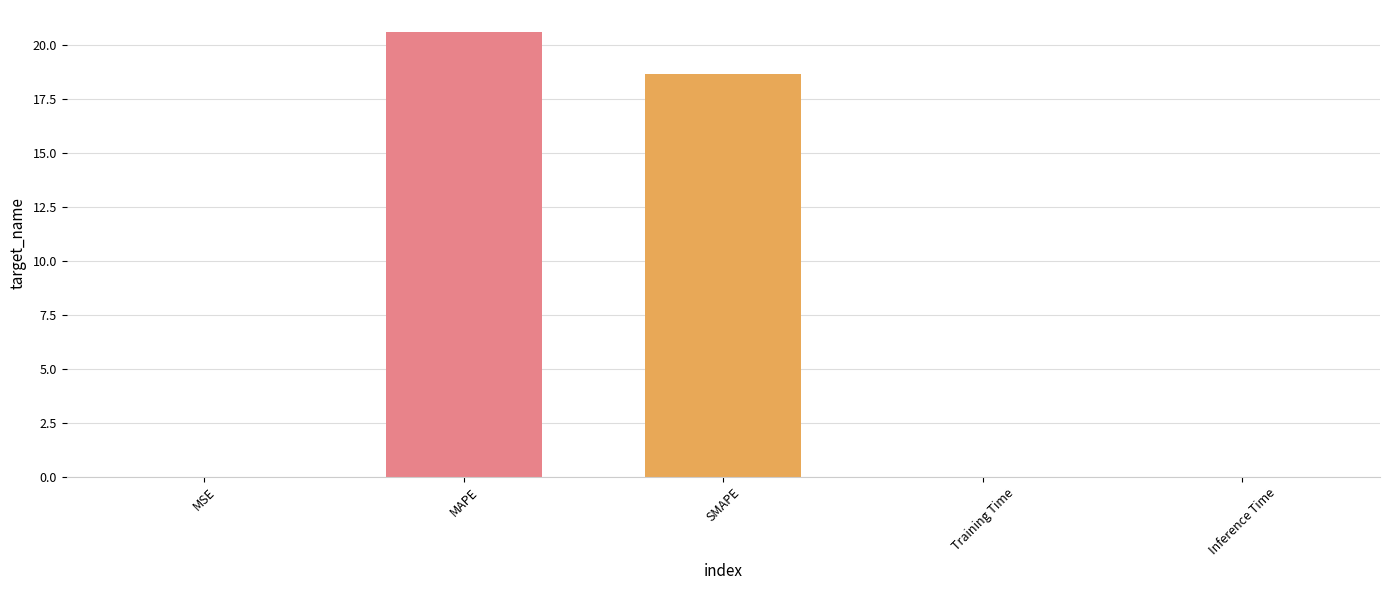

What is the maximum value shown in the chart?

20.6